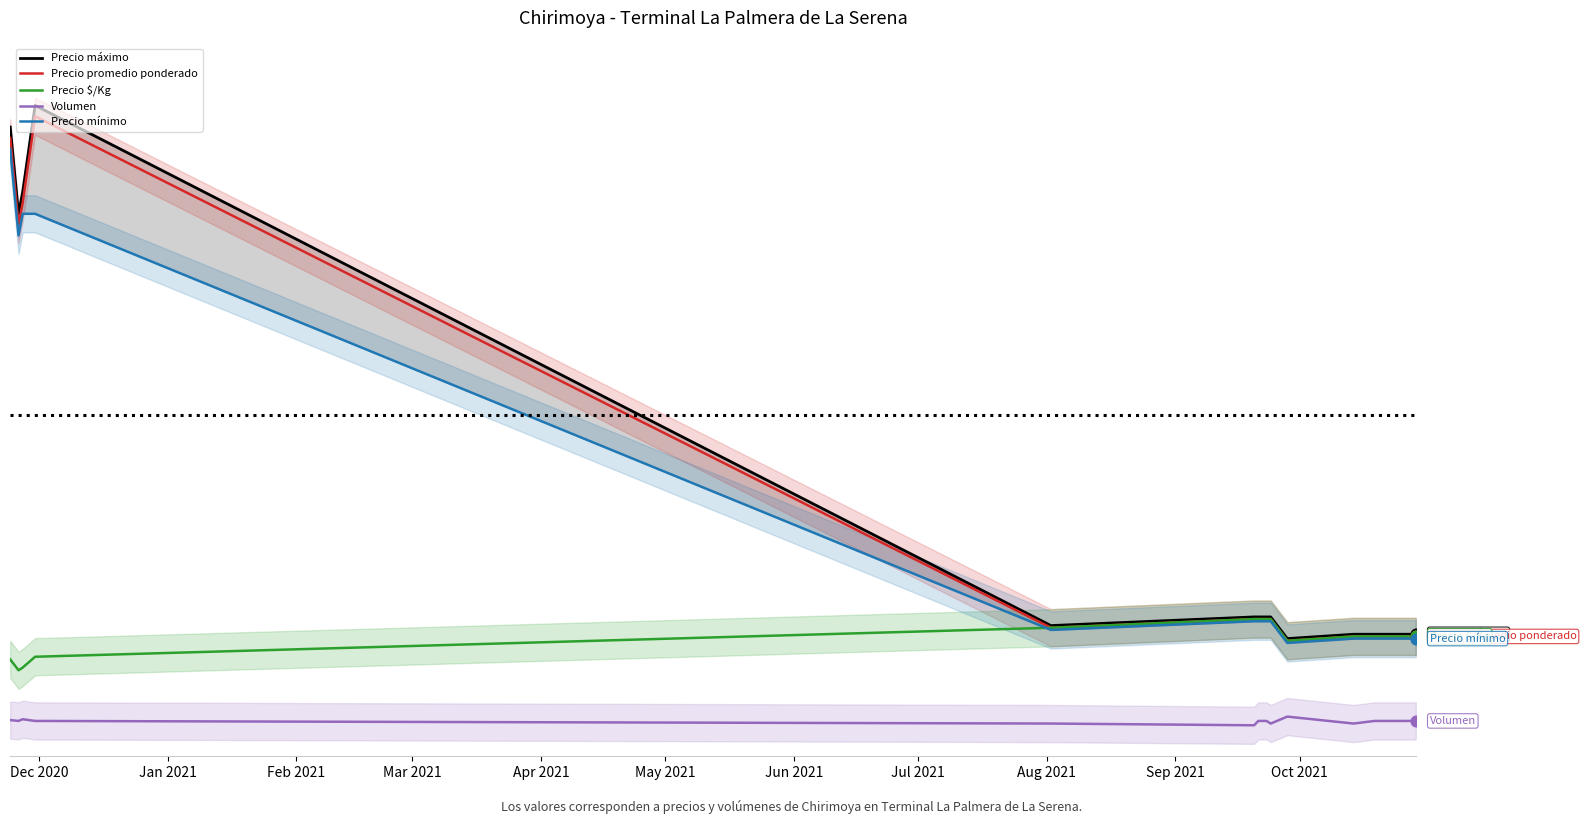

Which series reaches the maximum Y coordinate?

Precio máximo